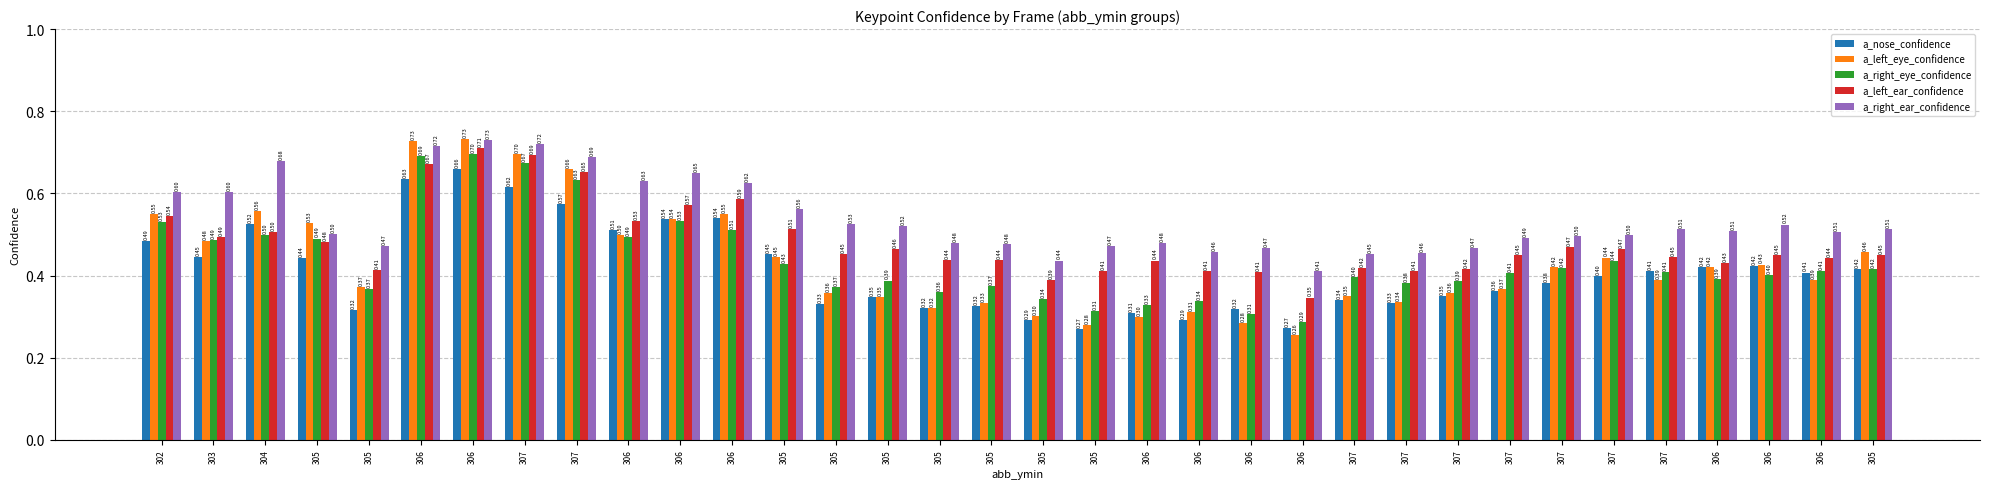

How many groups of bars are there?

34